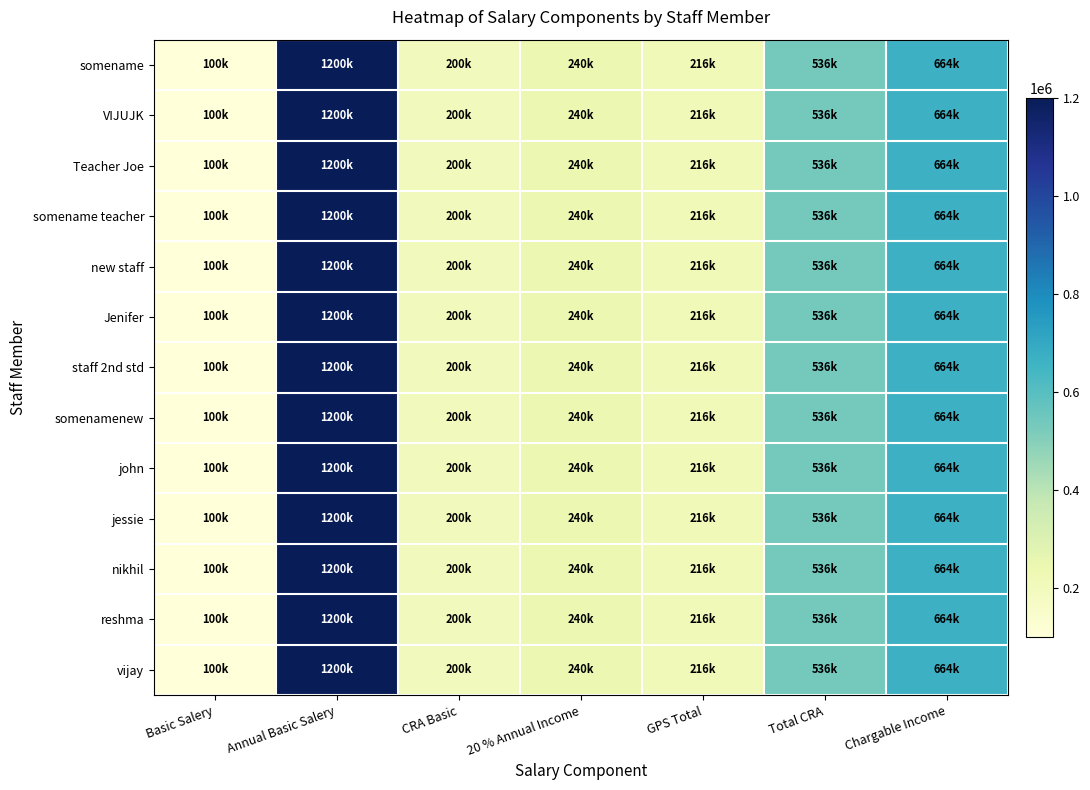

How many series are shown in this chart?

13